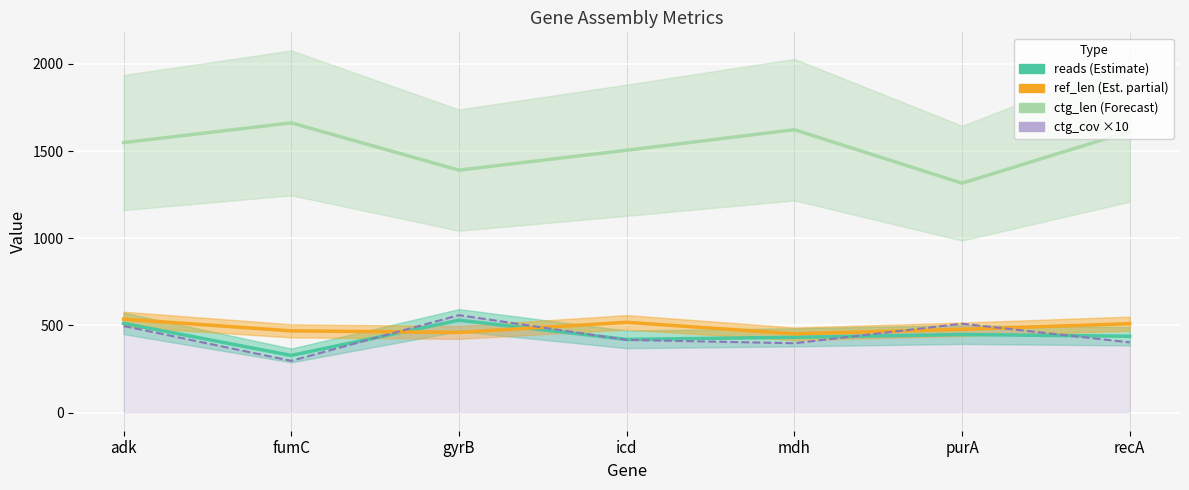

After their last crossing, which series has the higher values: ref_len (Est. partial) or reads (Estimate)?

ref_len (Est. partial)